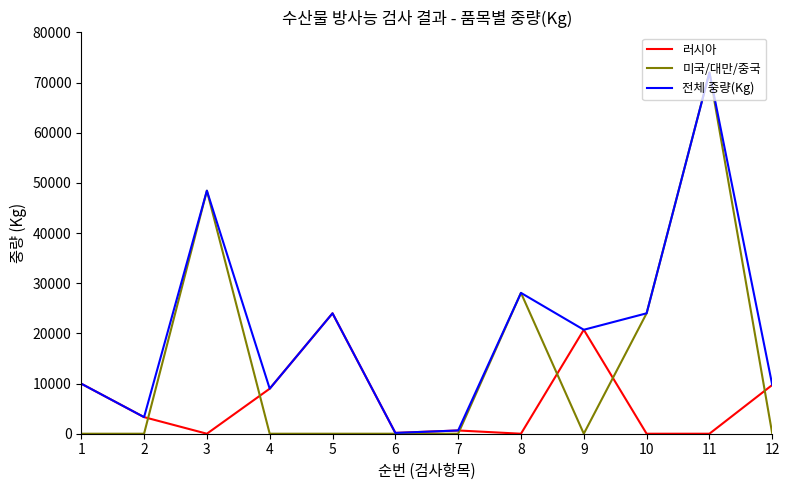

Which series has the largest total across all categories?

전체 중량(Kg)